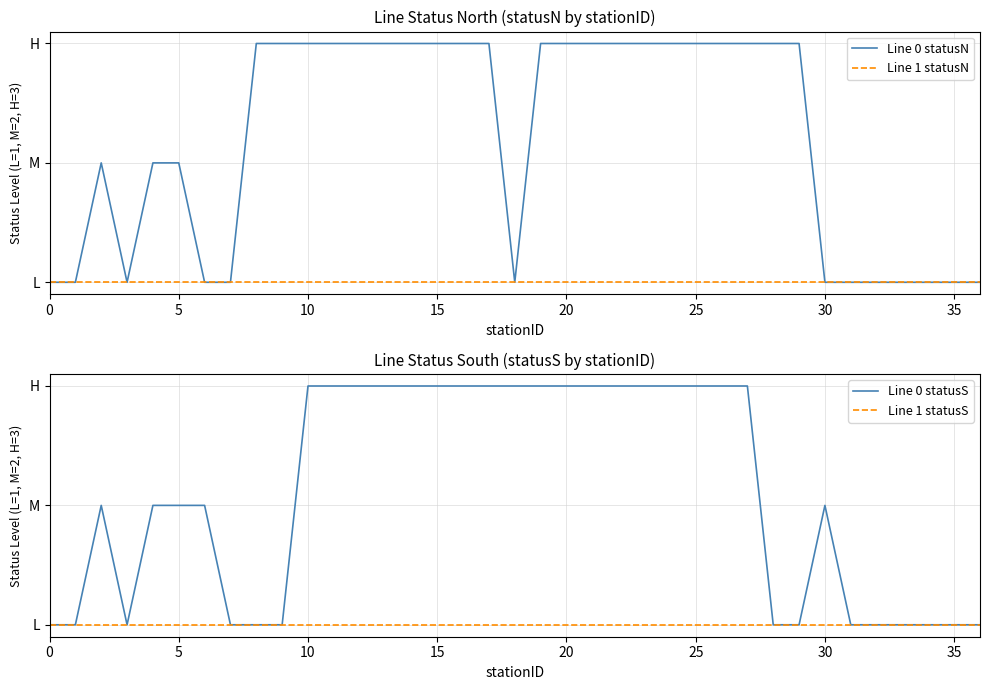

How many lines are shown in the chart?

4